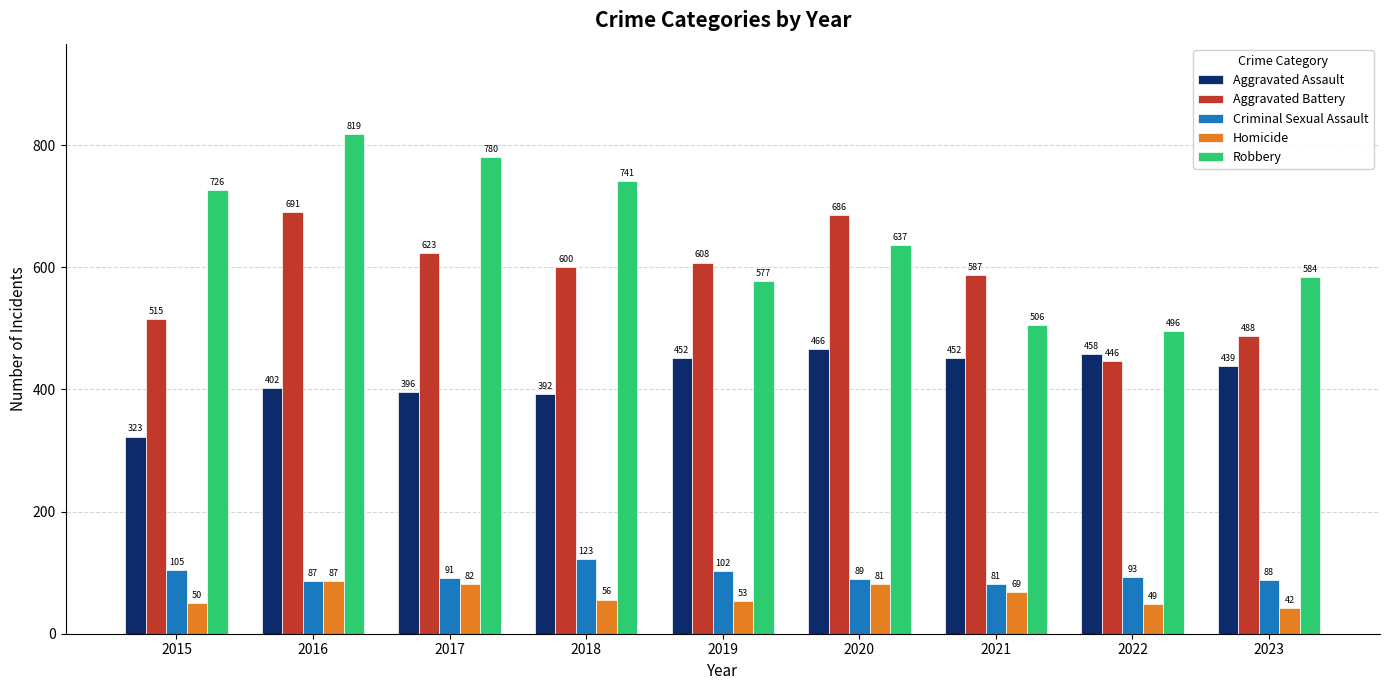

True or false: Aggravated Assault has a value of 466 at 2020.

True